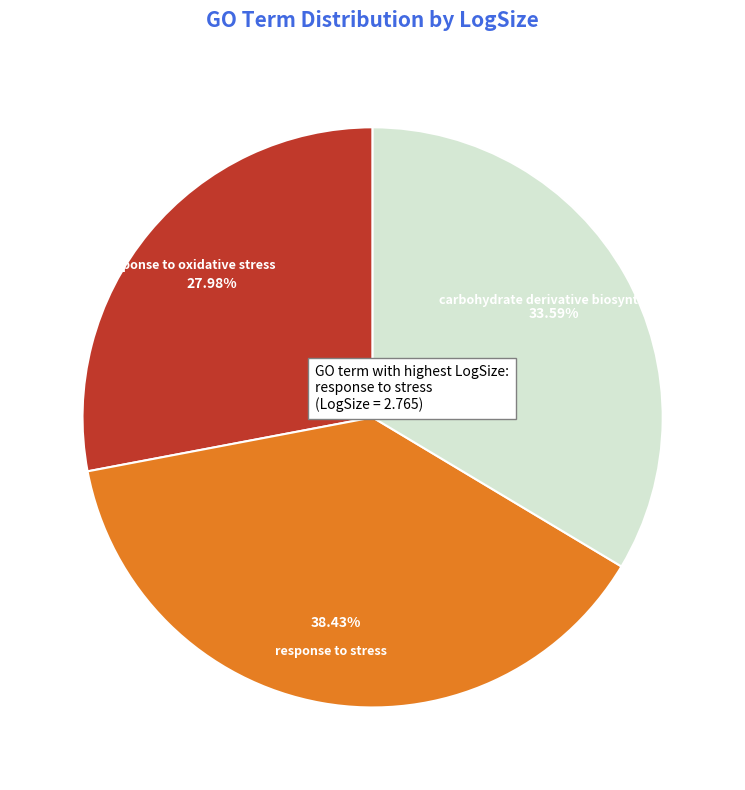

Which category has the smallest portion of the pie?

response to oxidative stress